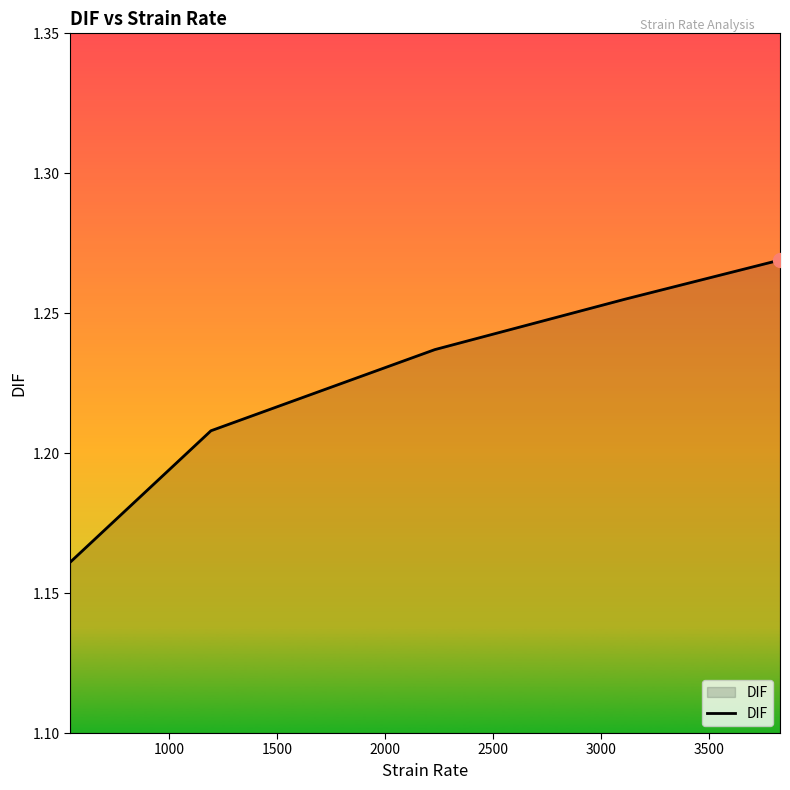

True or false: the data has more than 1 interior local peaks.

False